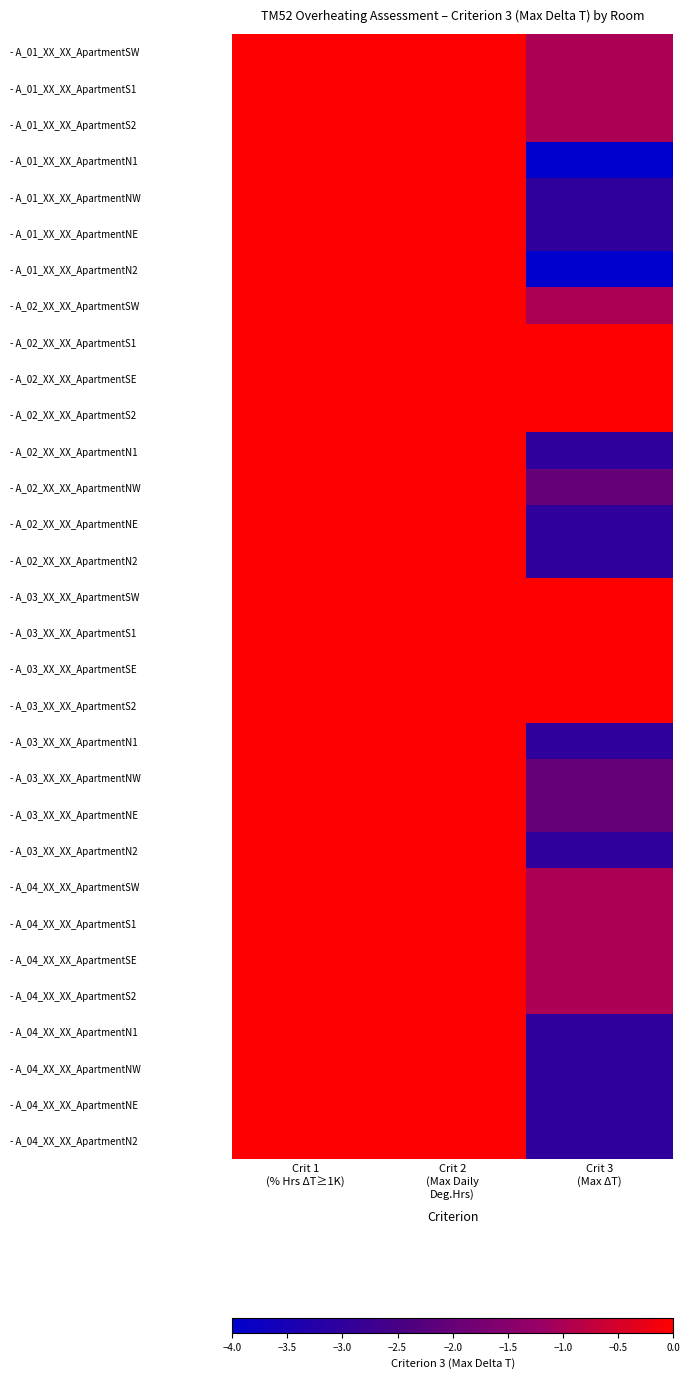

Rank the series at Crit 1 (% Hrs ΔT≥1K) from lowest to highest value.

- A_01_XX_XX_ApartmentSW, - A_01_XX_XX_ApartmentS1, - A_01_XX_XX_ApartmentS2, - A_01_XX_XX_ApartmentN1, - A_01_XX_XX_ApartmentNW, - A_01_XX_XX_ApartmentNE, - A_01_XX_XX_ApartmentN2, - A_02_XX_XX_ApartmentSW, - A_02_XX_XX_ApartmentS1, - A_02_XX_XX_ApartmentSE, - A_02_XX_XX_ApartmentS2, - A_02_XX_XX_ApartmentN1, - A_02_XX_XX_ApartmentNW, - A_02_XX_XX_ApartmentNE, - A_02_XX_XX_ApartmentN2, - A_03_XX_XX_ApartmentSW, - A_03_XX_XX_ApartmentS1, - A_03_XX_XX_ApartmentSE, - A_03_XX_XX_ApartmentS2, - A_03_XX_XX_ApartmentN1, - A_03_XX_XX_ApartmentNW, - A_03_XX_XX_ApartmentNE, - A_03_XX_XX_ApartmentN2, - A_04_XX_XX_ApartmentSW, - A_04_XX_XX_ApartmentS1, - A_04_XX_XX_ApartmentSE, - A_04_XX_XX_ApartmentS2, - A_04_XX_XX_ApartmentN1, - A_04_XX_XX_ApartmentNW, - A_04_XX_XX_ApartmentNE, - A_04_XX_XX_ApartmentN2